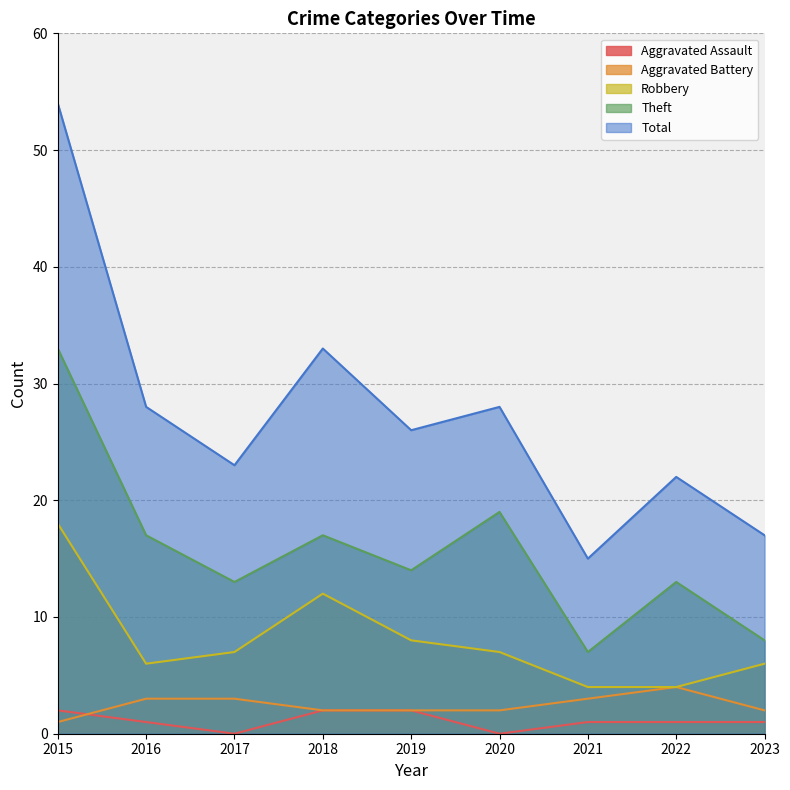

What is the average value of the Theft series?

16